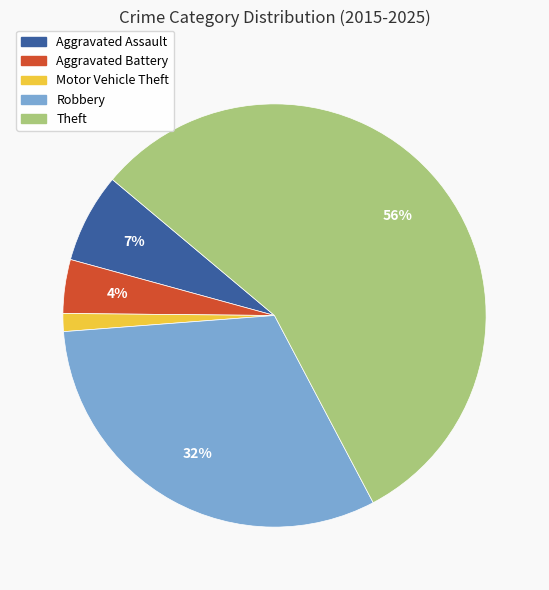

Which category has the smallest portion of the pie?

Motor Vehicle Theft